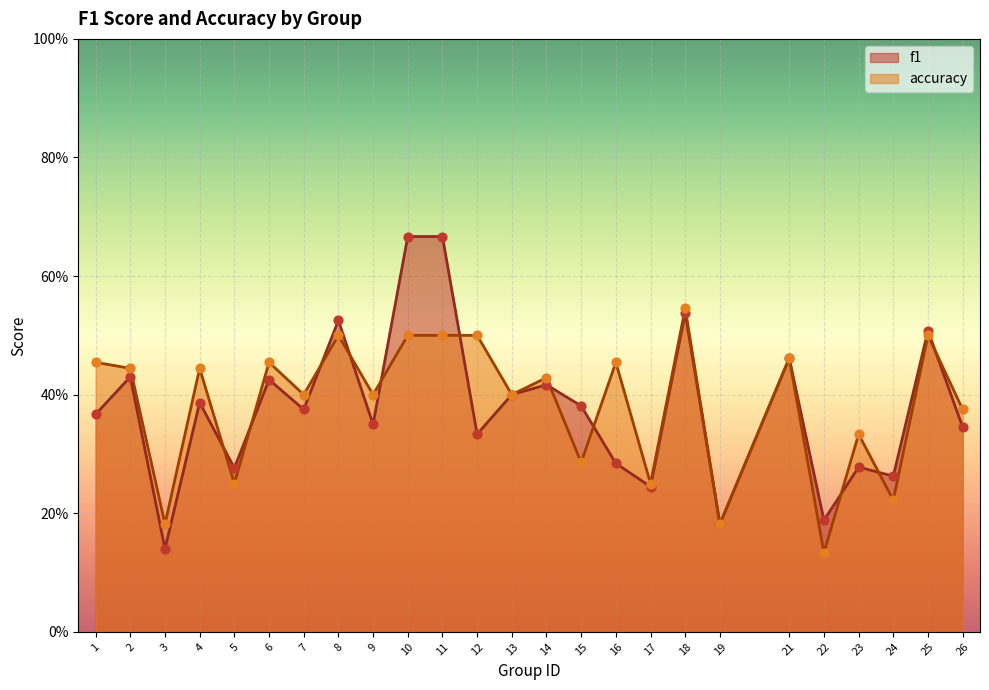

At which category is the sum across all series the highest?

10